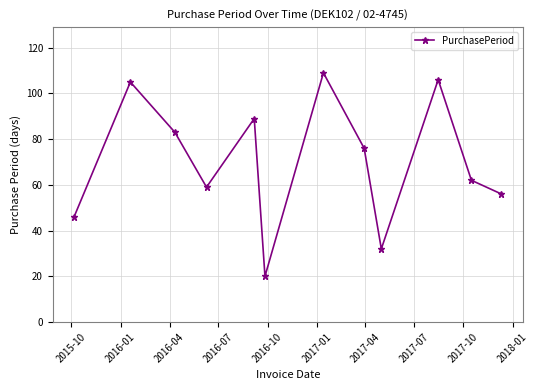

What is the minimum value shown in the chart?

20